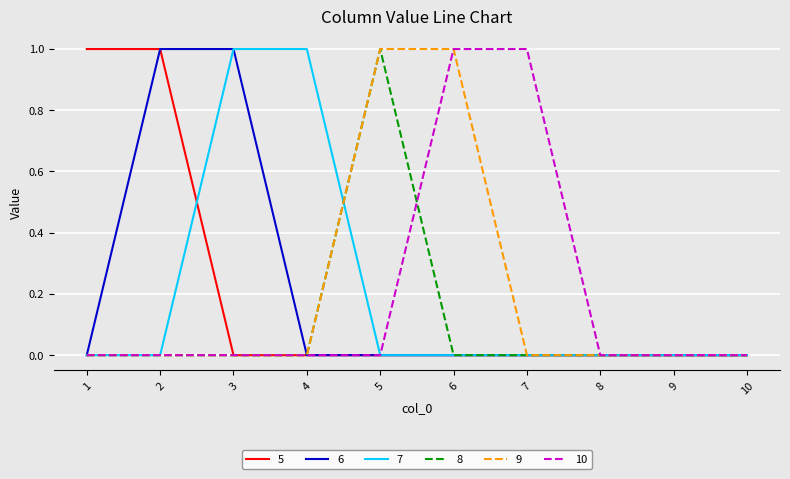

The value of 6 at 3 is 1. True or false?

True